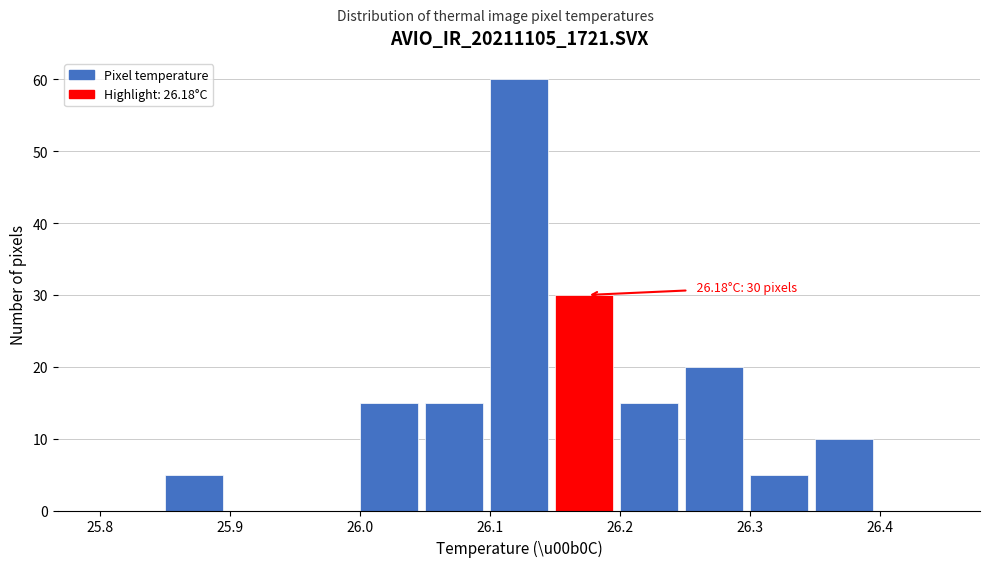

Which range on the x-axis has the tallest bar?

26.10 to 26.15